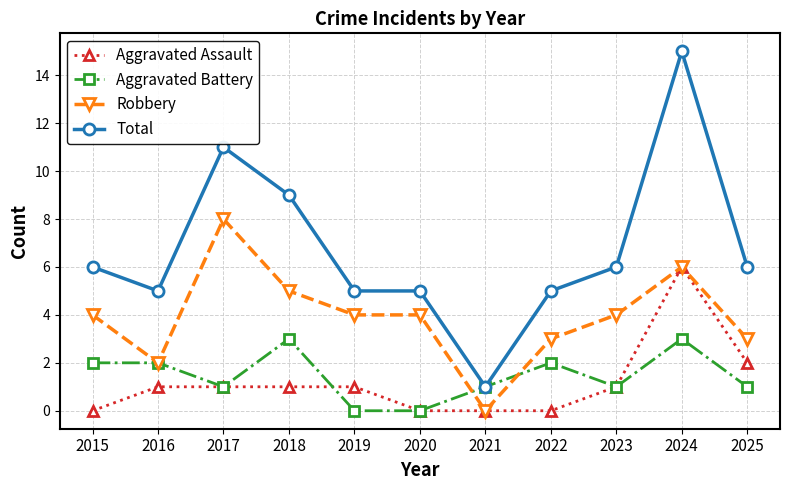

Between 2018 and 2020, which series saw the biggest shift?

Total